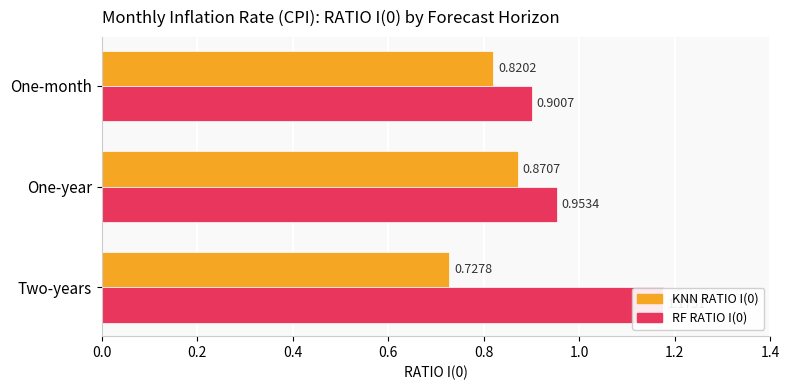

At One-year, list the series in order from smallest to largest.

KNN RATIO I(0), RF RATIO I(0)